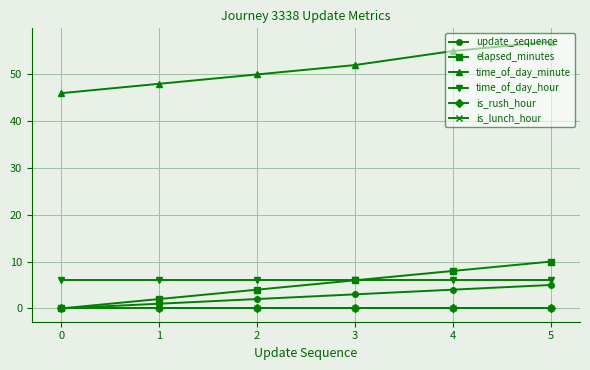

Is this an area chart (filled region under the line)?

No